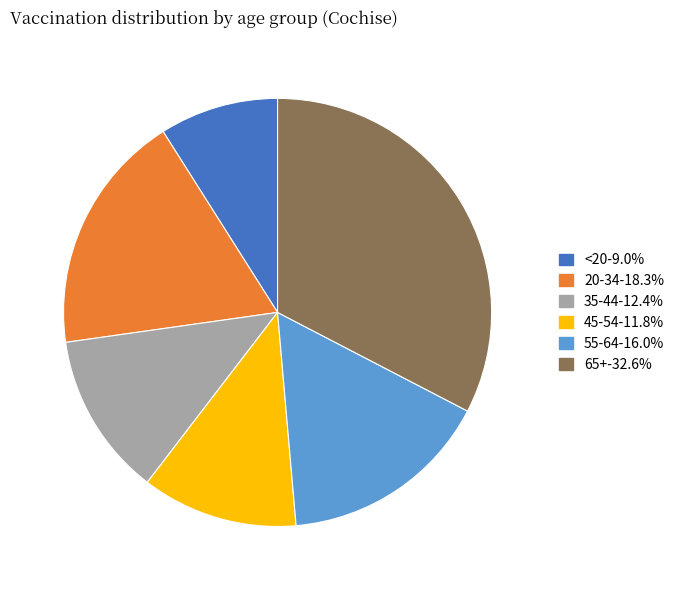

Between 20-34 and 65+, which is larger?

65+